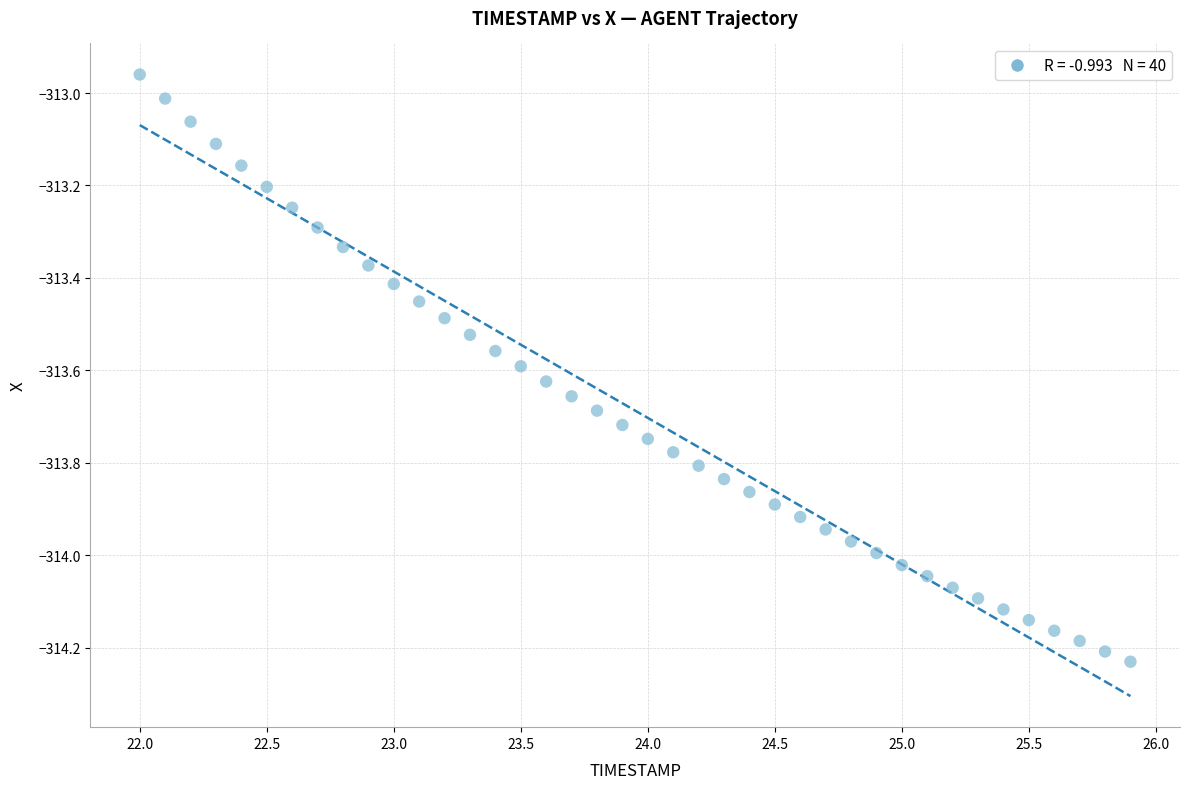

What is the range of Y values (max minus min)?

1.3